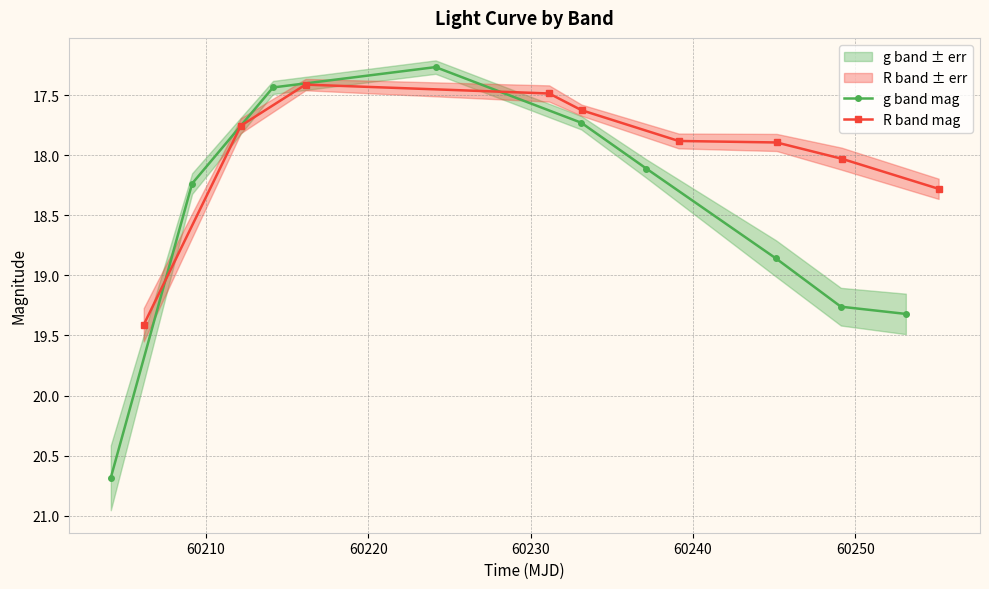

What is the value of the g band mag point at the 1st from the left?

20.7